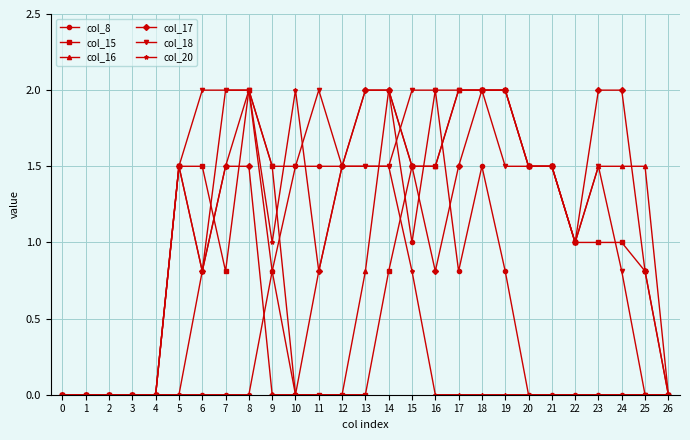

Reading left to right, extract all data points from this chart.

col_8: 0=0.0	1=0.0	2=0.0	3=0.0	4=0.0	5=0.0	6=0.0	7=0.0	8=0.0	9=0.8	10=1.5	11=1.5	12=1.5	13=2.0	14=2.0	15=1.0	16=2.0	17=0.8	18=1.5	19=0.8	20=0.0	21=0.0	22=0.0	23=0.0	24=0.0	25=0.0	26=0.0
col_15: 0=0.0	1=0.0	2=0.0	3=0.0	4=0.0	5=1.5	6=1.5	7=0.8	8=2.0	9=1.5	10=0.0	11=0.0	12=0.0	13=0.0	14=0.8	15=1.5	16=1.5	17=2.0	18=2.0	19=2.0	20=1.5	21=1.5	22=1.0	23=1.0	24=1.0	25=0.8	26=0.0
col_16: 0=0.0	1=0.0	2=0.0	3=0.0	4=0.0	5=1.5	6=0.8	7=1.5	8=2.0	9=0.8	10=0.0	11=0.0	12=0.0	13=0.8	14=2.0	15=1.5	16=1.5	17=2.0	18=2.0	19=2.0	20=1.5	21=1.5	22=1.0	23=1.5	24=1.5	25=1.5	26=0.0
col_17: 0=0.0	1=0.0	2=0.0	3=0.0	4=0.0	5=1.5	6=0.8	7=1.5	8=1.5	9=0.0	10=0.0	11=0.8	12=1.5	13=2.0	14=2.0	15=1.5	16=0.8	17=1.5	18=2.0	19=2.0	20=1.5	21=1.5	22=1.0	23=2.0	24=2.0	25=0.8	26=0.0
col_18: 0=0.0	1=0.0	2=0.0	3=0.0	4=0.0	5=1.5	6=2.0	7=2.0	8=2.0	9=1.5	10=1.5	11=2.0	12=1.5	13=1.5	14=1.5	15=2.0	16=2.0	17=2.0	18=2.0	19=1.5	20=1.5	21=1.5	22=1.0	23=1.5	24=0.8	25=0.0	26=0.0
col_20: 0=0.0	1=0.0	2=0.0	3=0.0	4=0.0	5=0.0	6=0.8	7=2.0	8=2.0	9=1.0	10=2.0	11=0.8	12=1.5	13=1.5	14=1.5	15=0.8	16=0.0	17=0.0	18=0.0	19=0.0	20=0.0	21=0.0	22=0.0	23=0.0	24=0.0	25=0.0	26=0.0